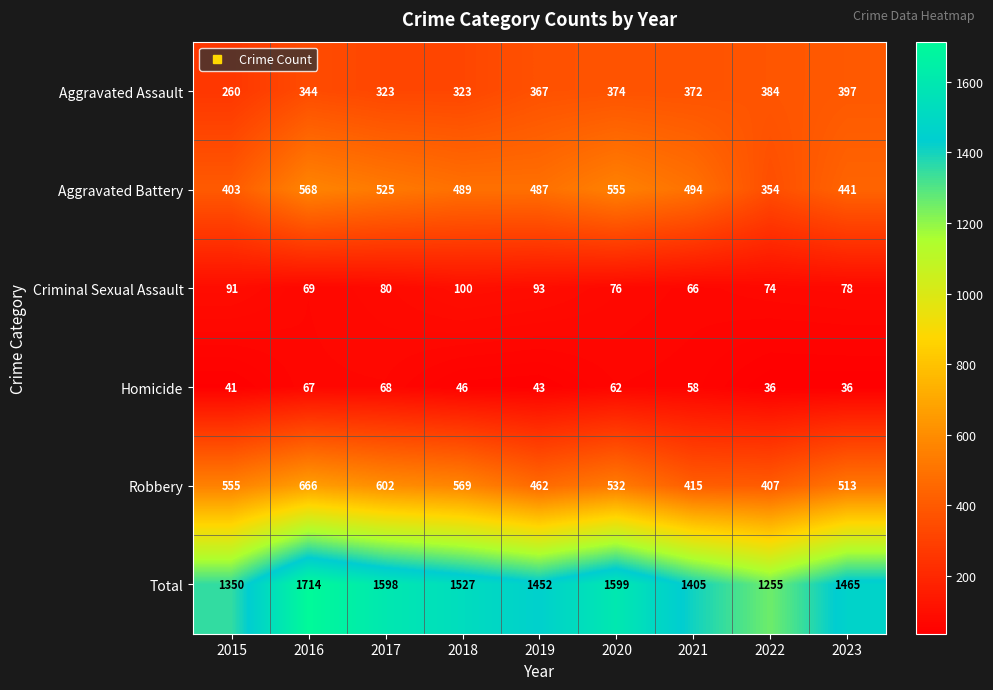

Is it true that Aggravated Assault equals 535 at 2023?

False